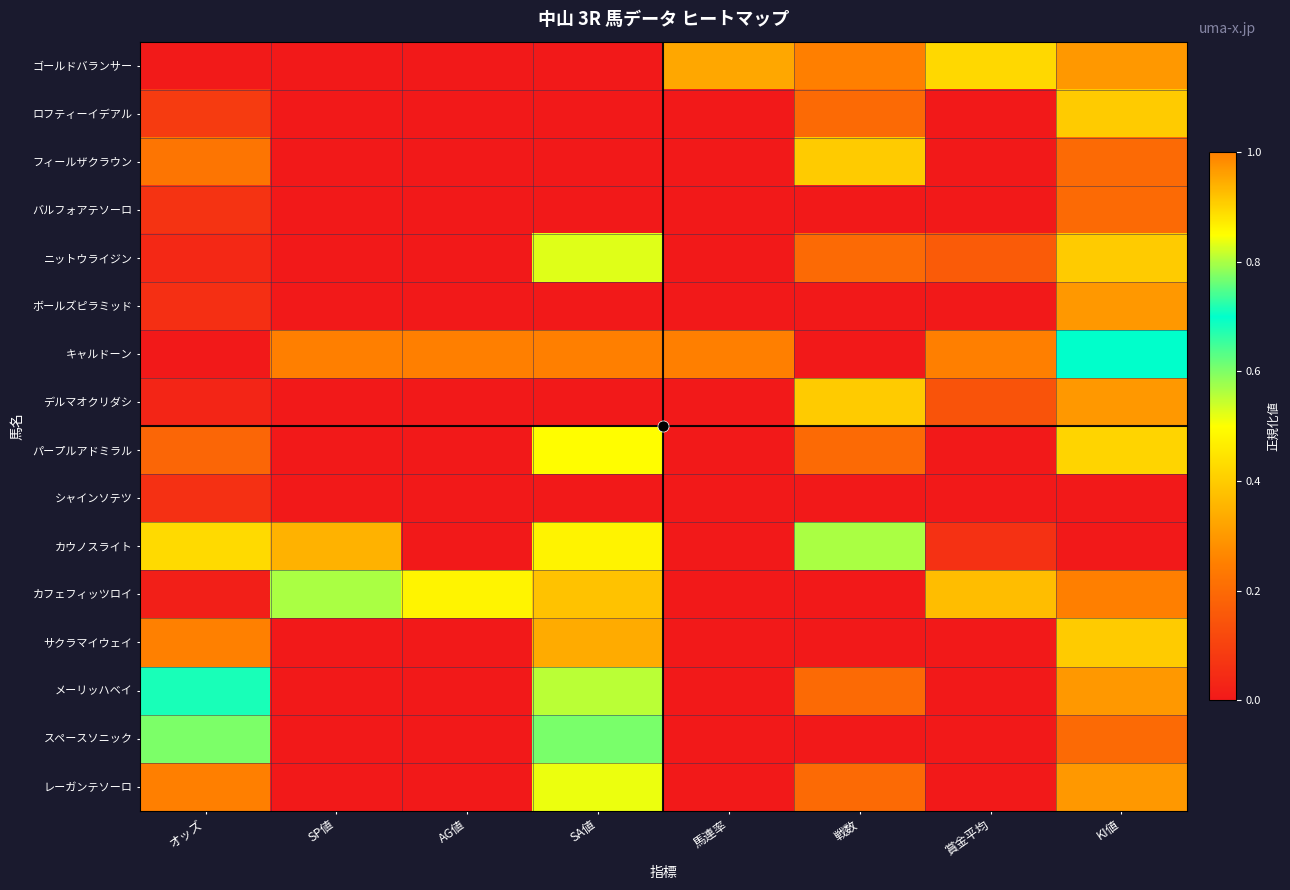

Which has a higher value, 馬連率 or KI値?

馬連率